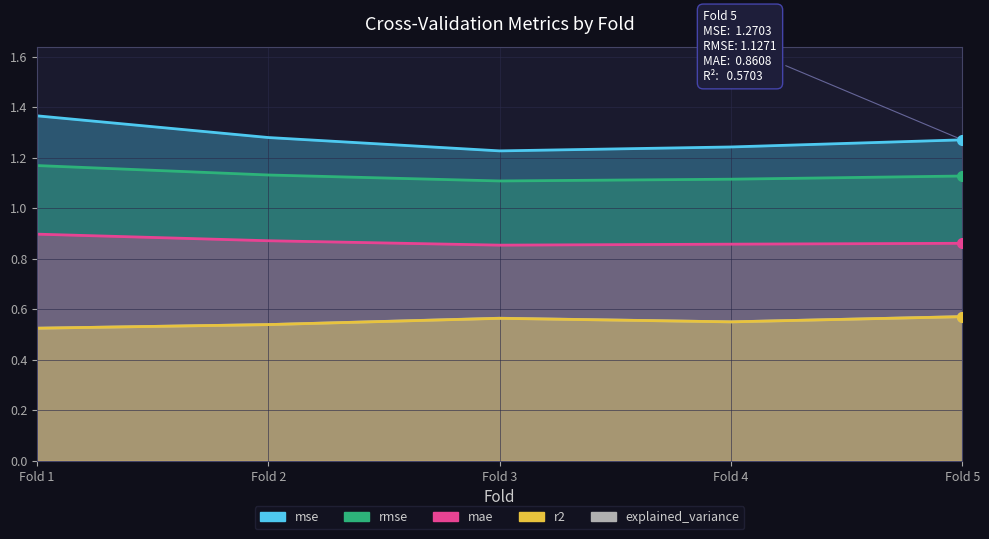

Rank the categories by mse value from highest to lowest.

Fold 1, Fold 2, Fold 5, Fold 4, Fold 3